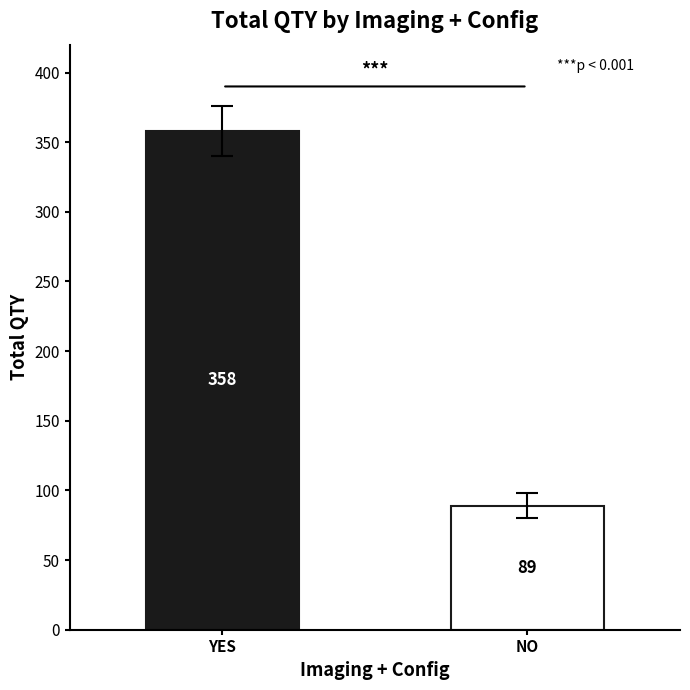

The chart shows a value of 155 at YES. True or false?

False